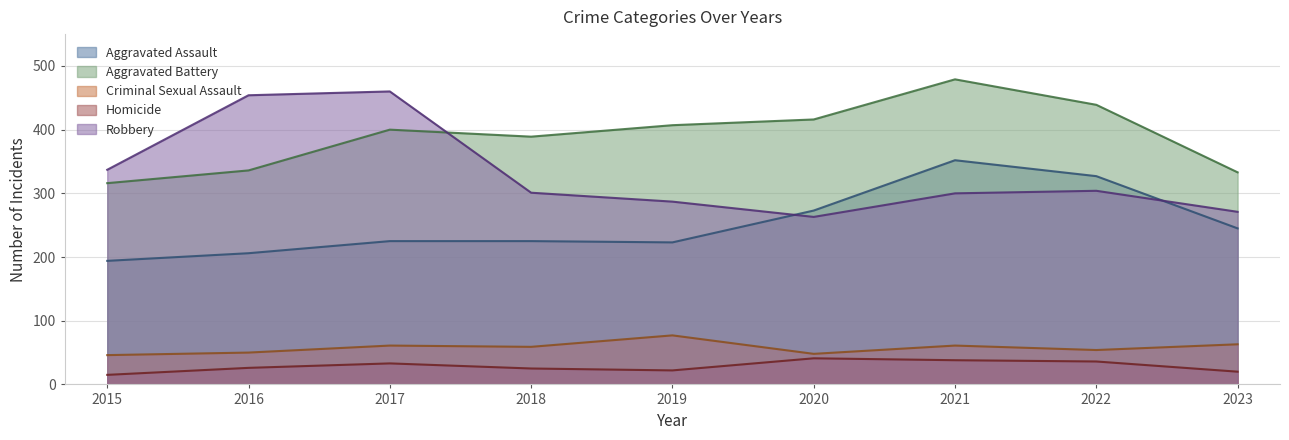

The Aggravated Battery series shows 479 at 2021. True or false?

True